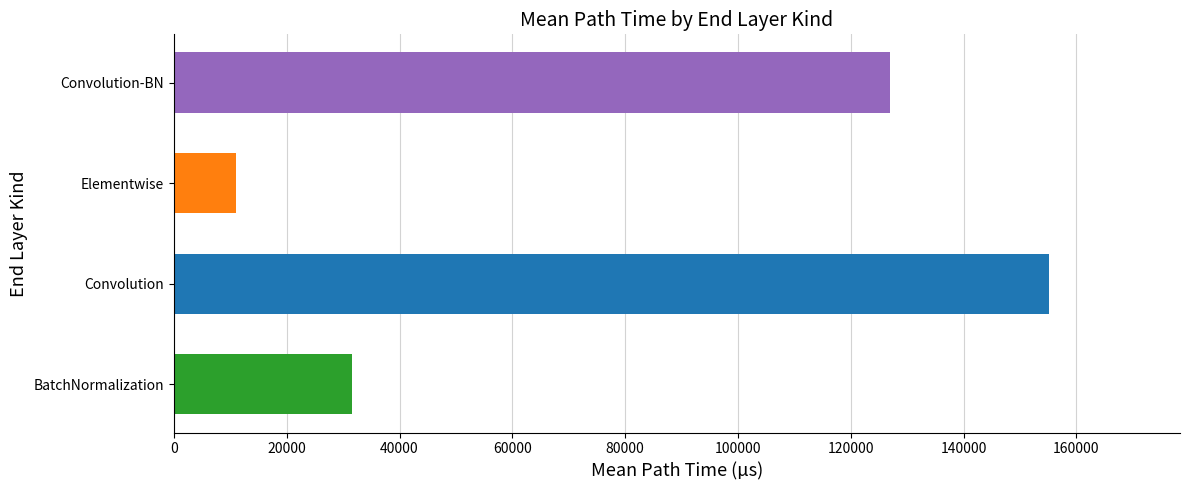

Reading bottom to top, extract all data points from this chart.

31556.3	155095.9	11095.7	126865.9